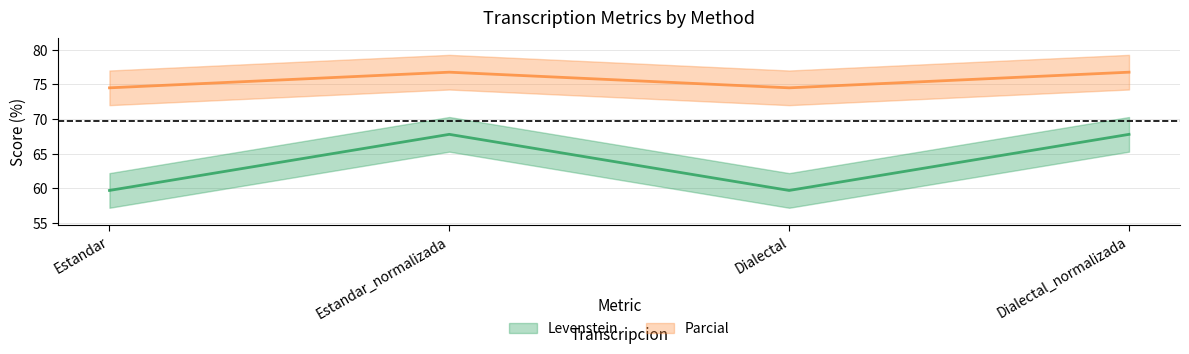

Is the value of Parcial at Dialectal greater than the value of Levenstein at Estandar_normalizada?

Yes